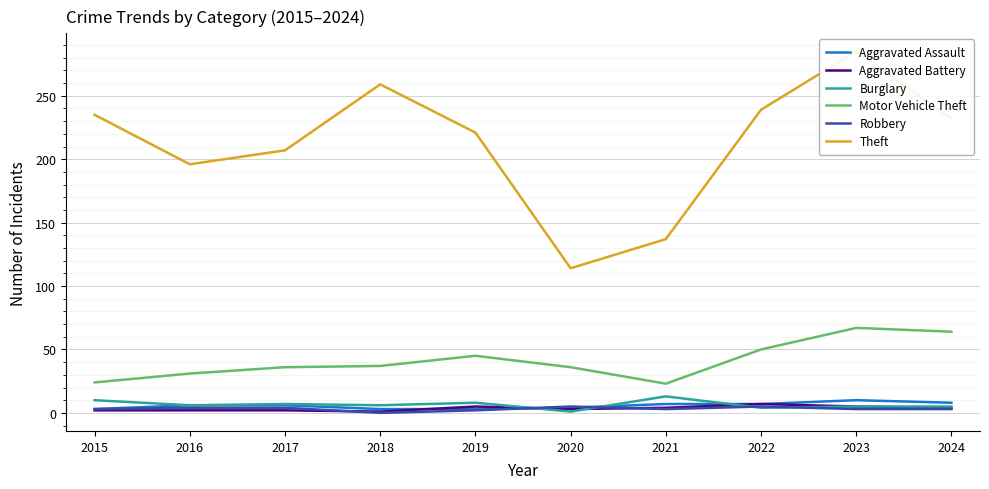

How many Aggravated Assault values are between 3 and 7?

8